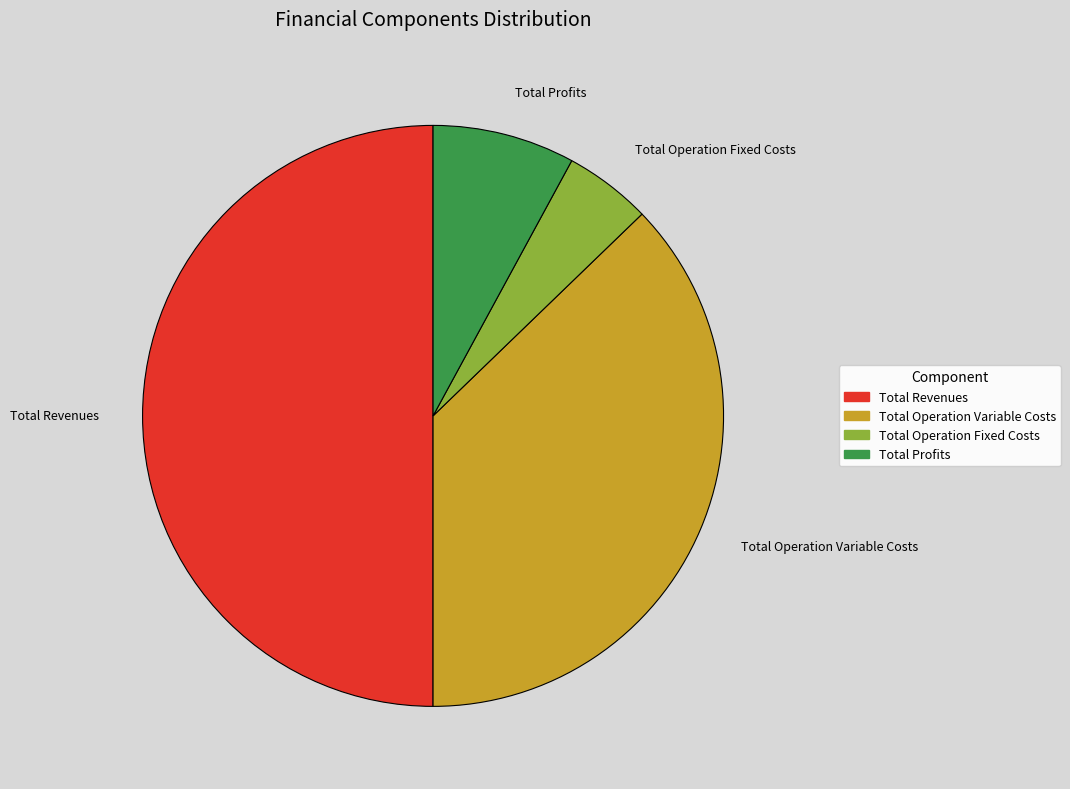

How many segments does this pie chart have?

4